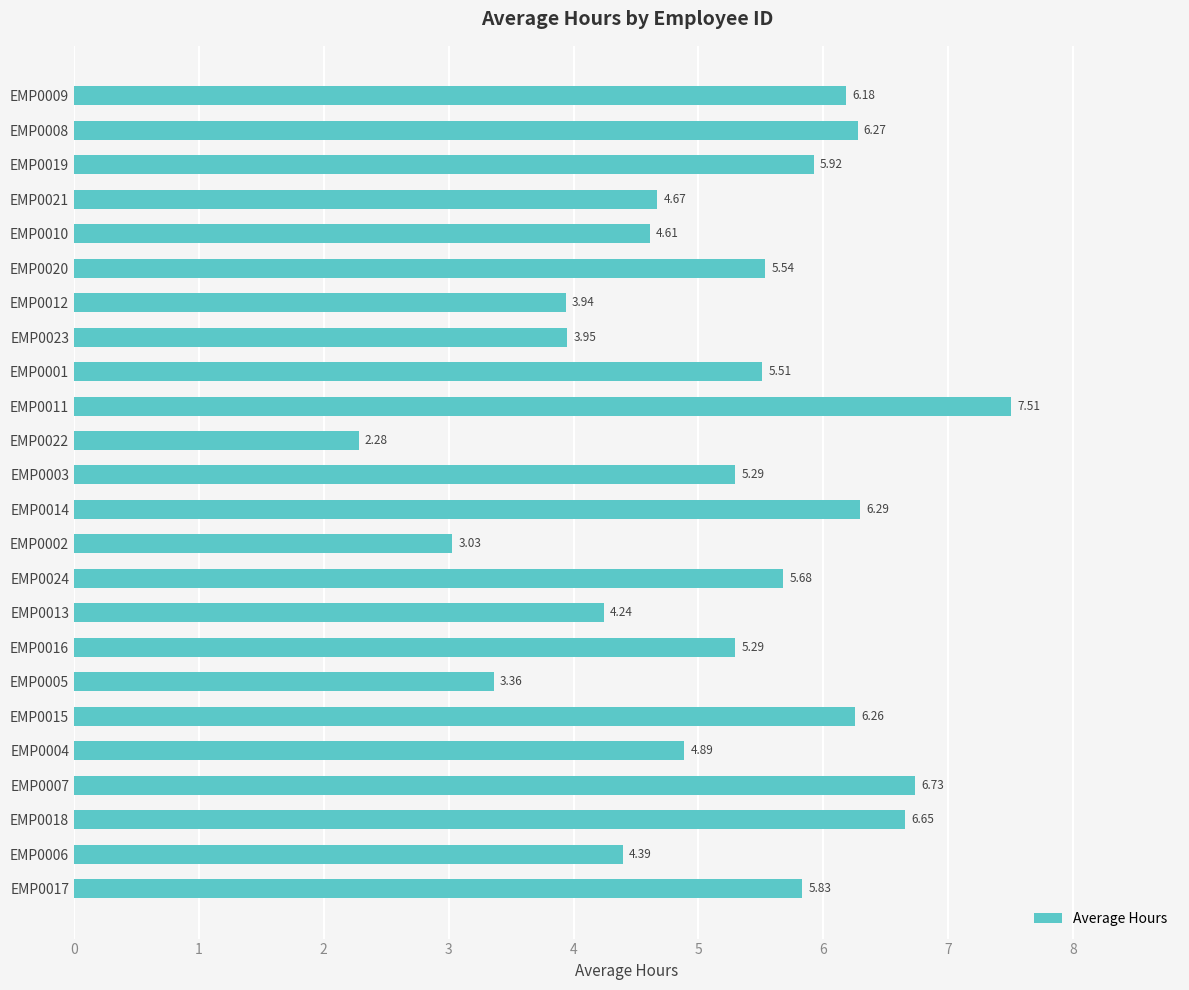

What is the average value?

5.2